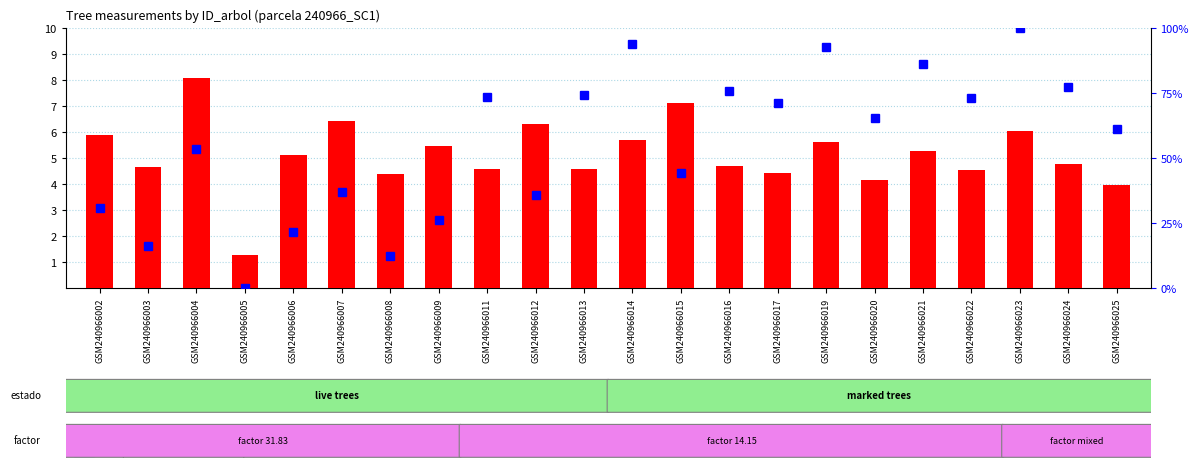

Does the chart contain any negative values?

No